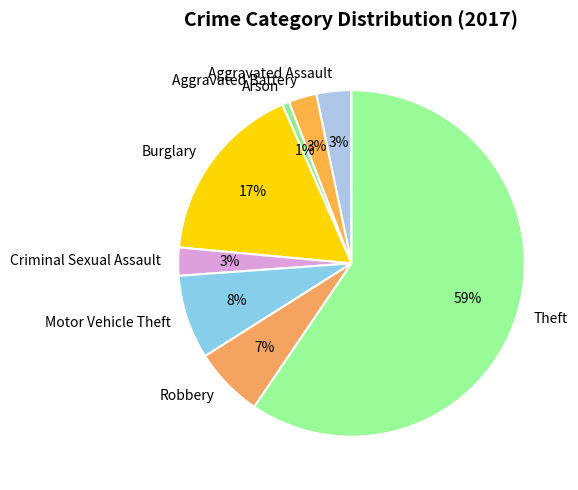

To the nearest percent, what is the average slice percentage?

12%